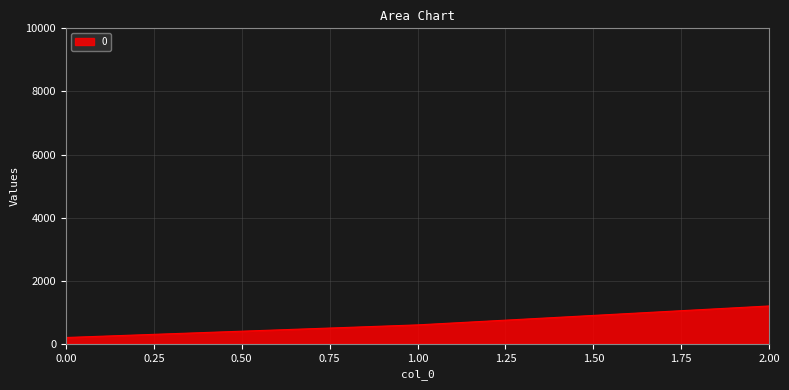

How many lines are shown in the chart?

1